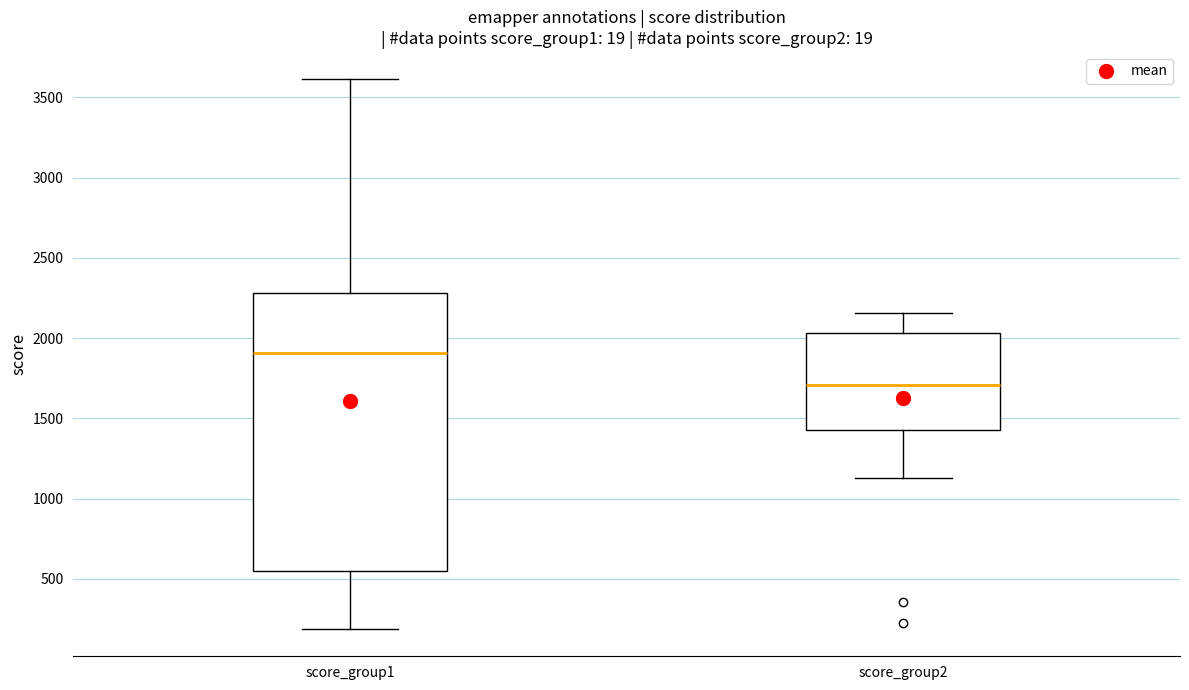

Comparing the boxes themselves (not the whiskers), which one is the tallest?

score_group1